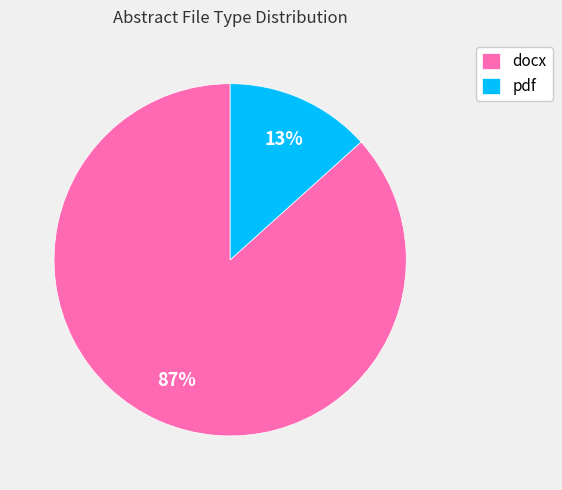

The docx slice represents 87% of the pie. True or false?

True